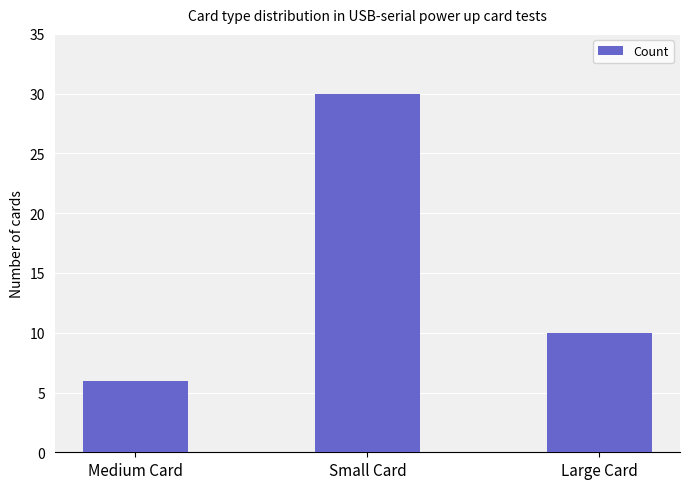

What is the smallest value displayed?

6